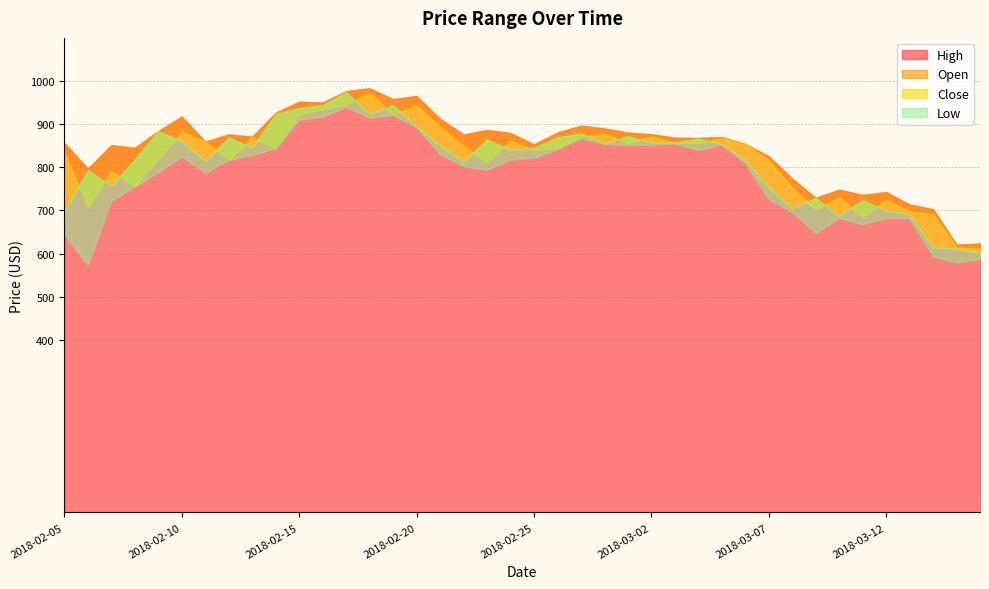

How many lines are shown in the chart?

4